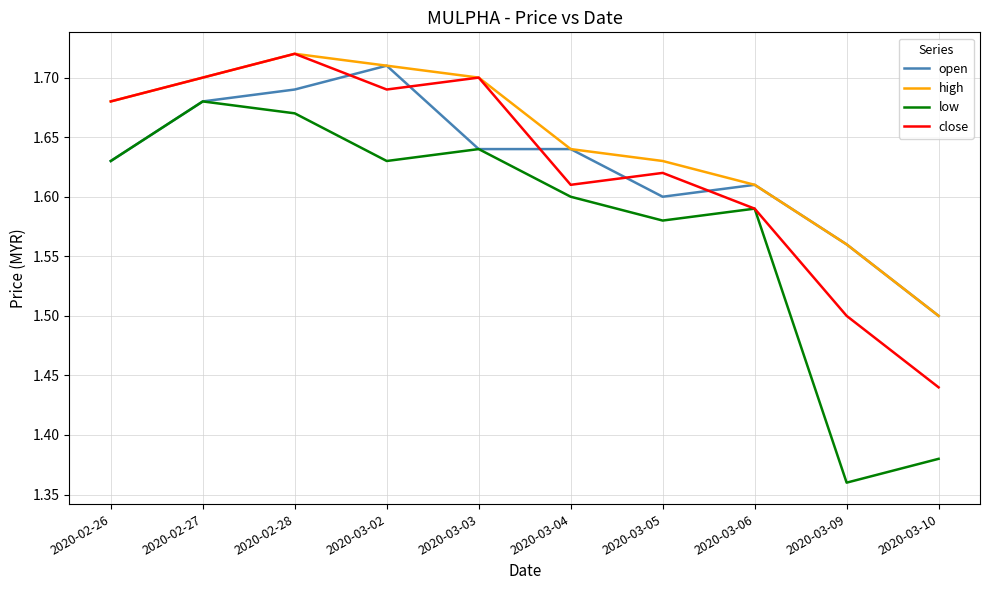

Count the number of data series in this chart.

4